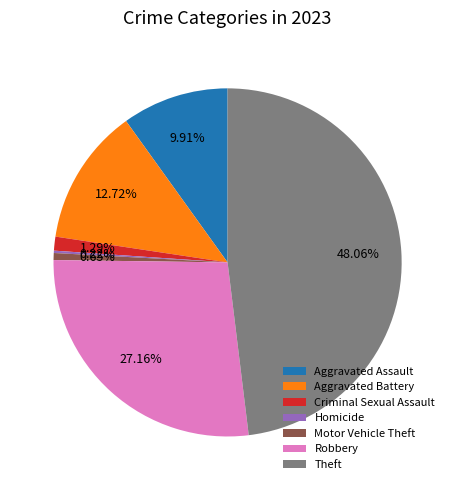

To the nearest percent, what portion does Criminal Sexual Assault represent?

1%